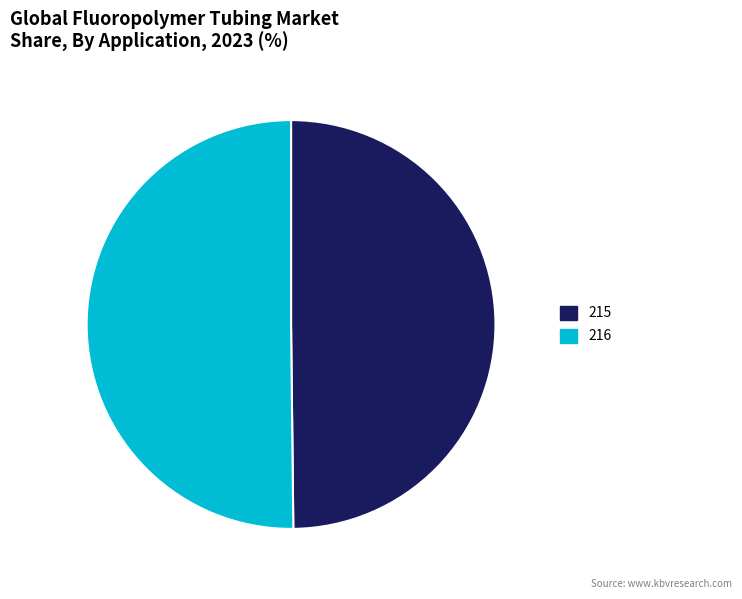

Combined, do 216 and 215 account for over 50%?

Yes